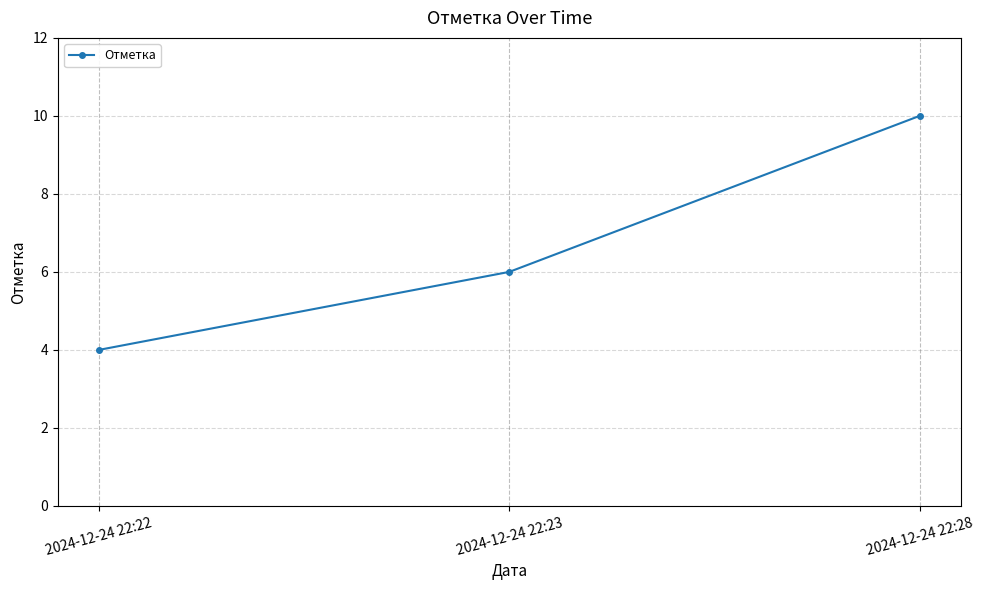

Which category has the lowest value across all series?

2024-12-24 22:22